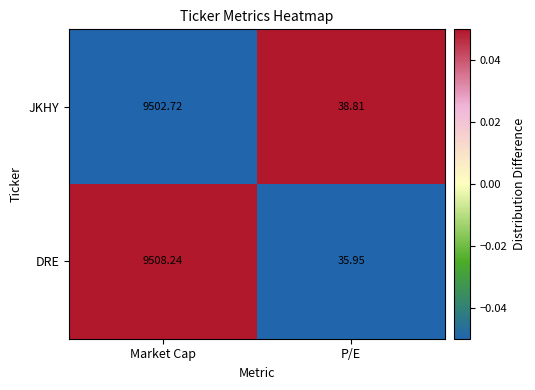

Rank the series by their average value, from lowest to highest.

JKHY, DRE